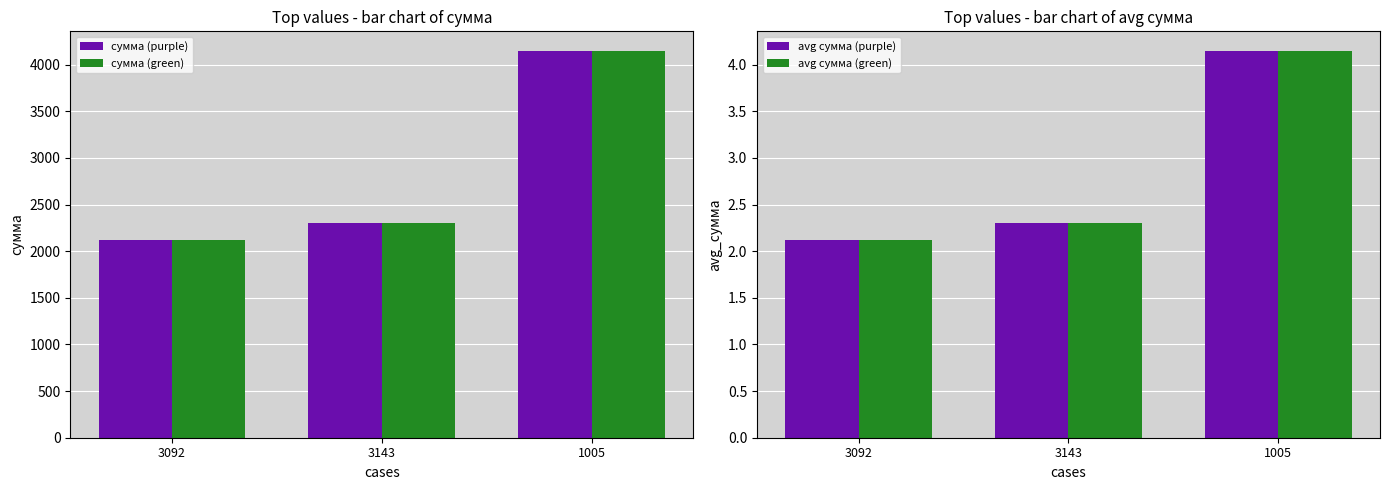

What is the difference between the highest and lowest values at 1005?

4146.7